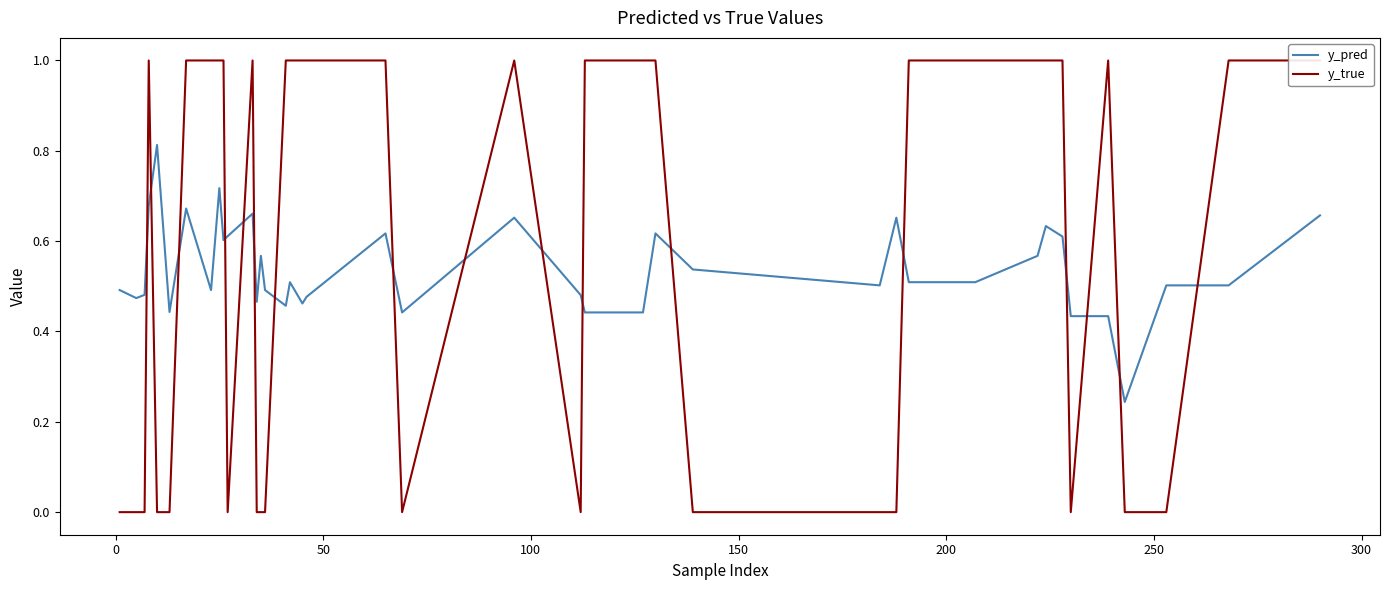

At how many categories does at least one series exceed 0?

40